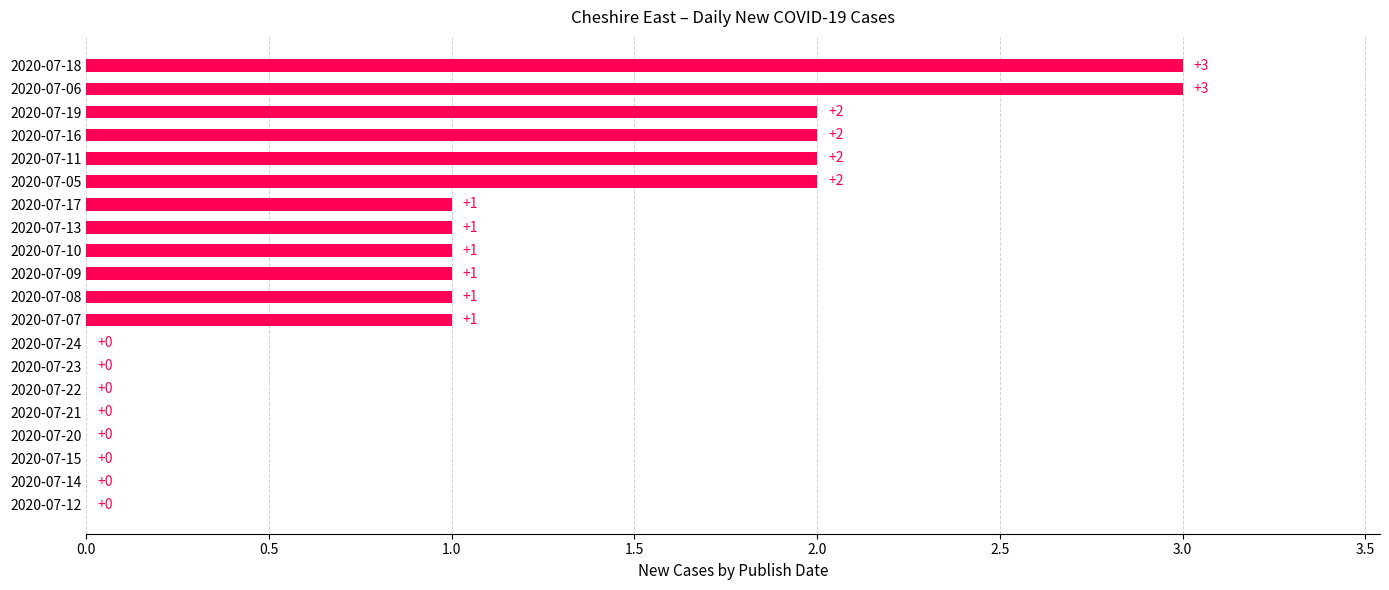

What is the ratio of the value at 2020-07-18 to the value at 2020-07-06?

1.0